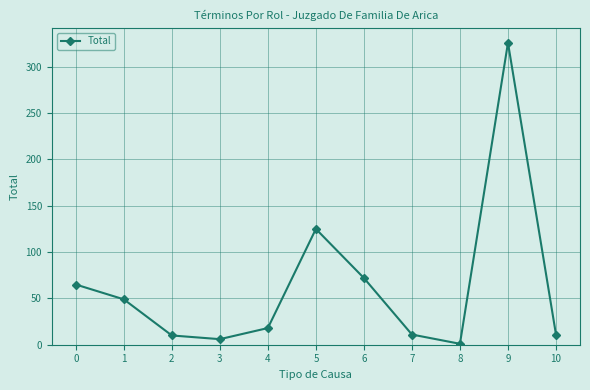

True or false: the data has more than 0 interior local peaks.

True